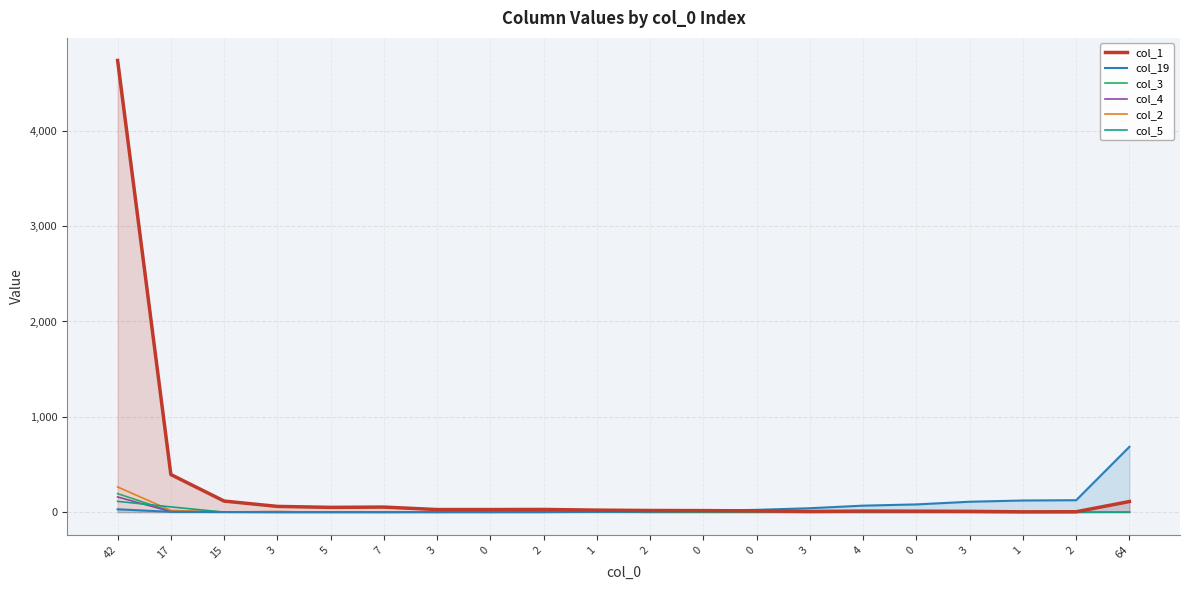

Between which two adjacent categories do col_19 and col_3 first intersect?

2 and 1